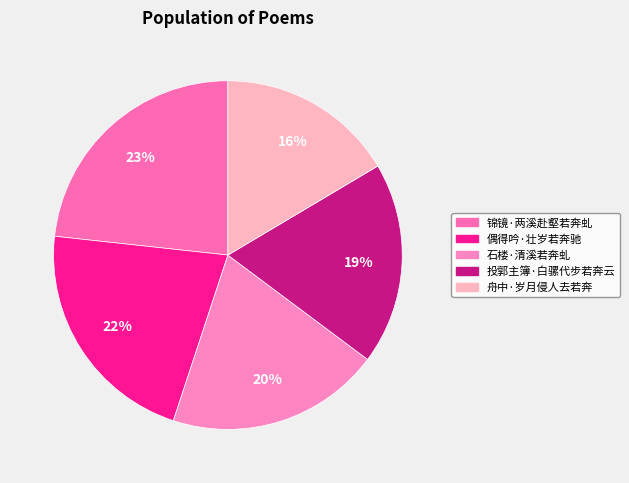

What percentage is the 投郭主簿·白骡代步若奔云 slice, to the nearest percent?

19%